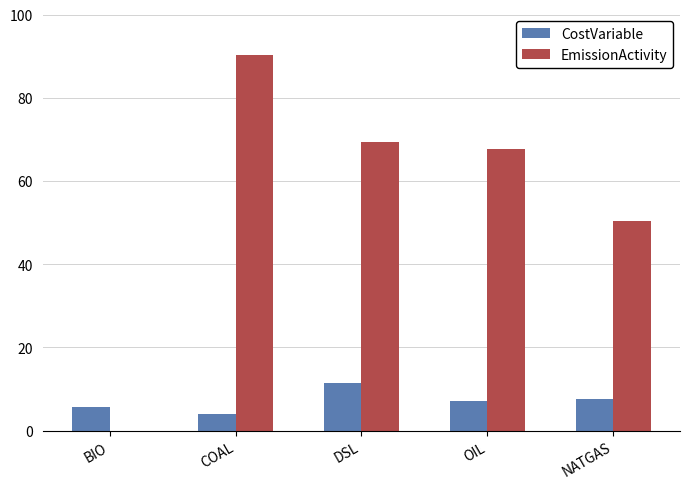

Which series has the largest total across all categories?

EmissionActivity